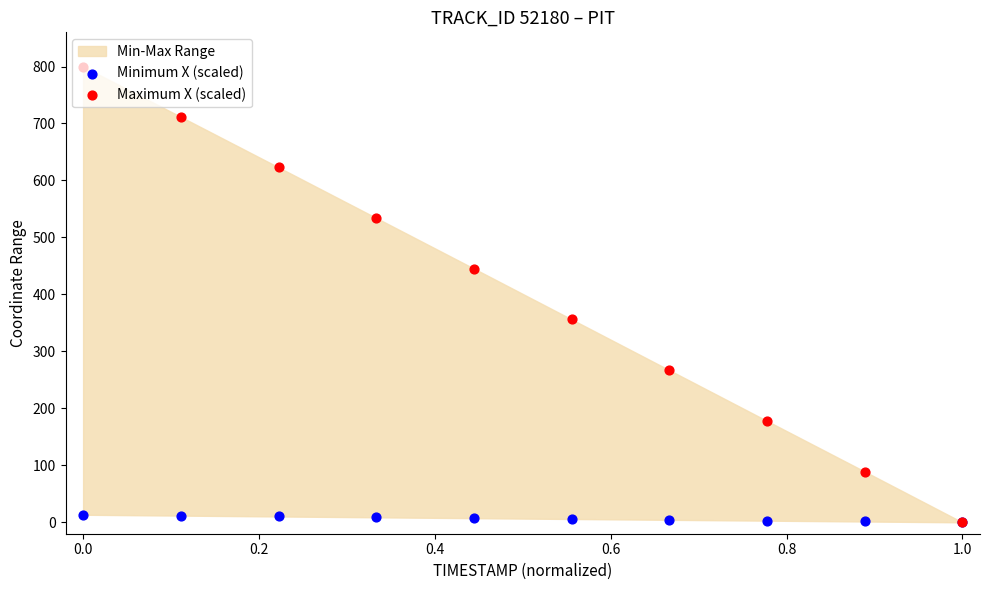

At how many categories does at least one series exceed 724?

1